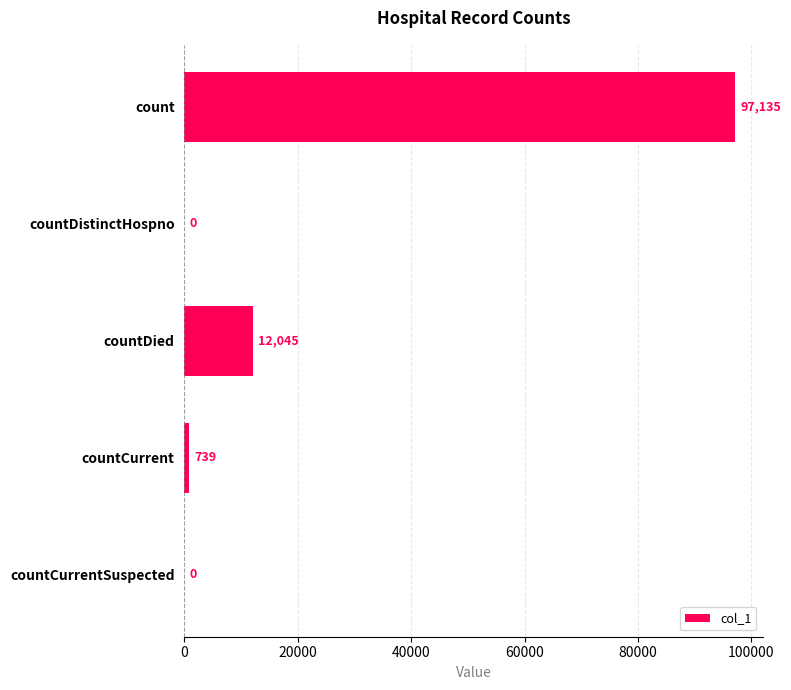

What is the sum of the values at countDistinctHospno and countDied?

12045